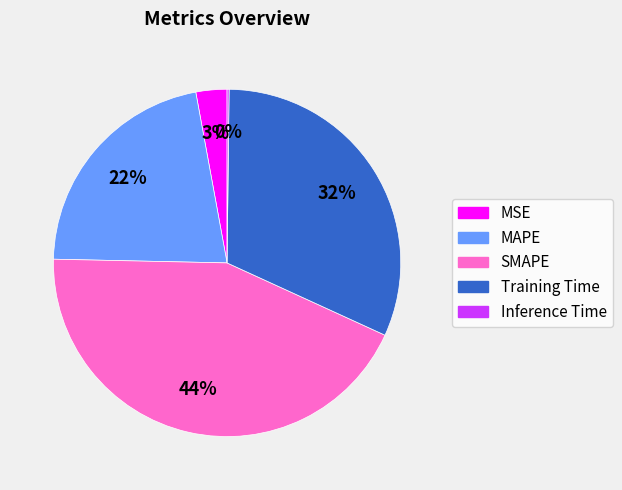

Is the sum of MAPE and SMAPE greater than half?

Yes